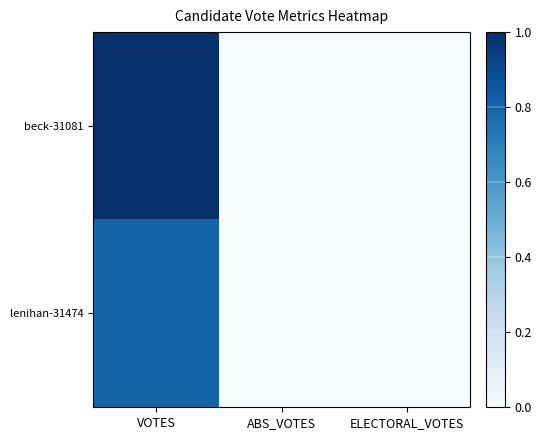

Reading right to left, what are all the values shown in this chart?

beck-31081: ELECTORAL_VOTES=0.0	ABS_VOTES=0.0	VOTES=1.0
lenihan-31474: ELECTORAL_VOTES=0.0	ABS_VOTES=0.0	VOTES=0.8